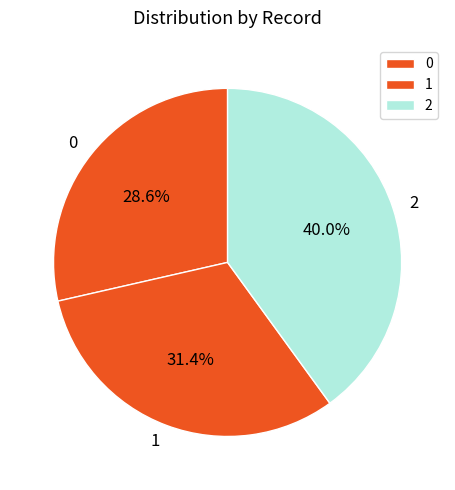

Count the number of slices in the pie.

3